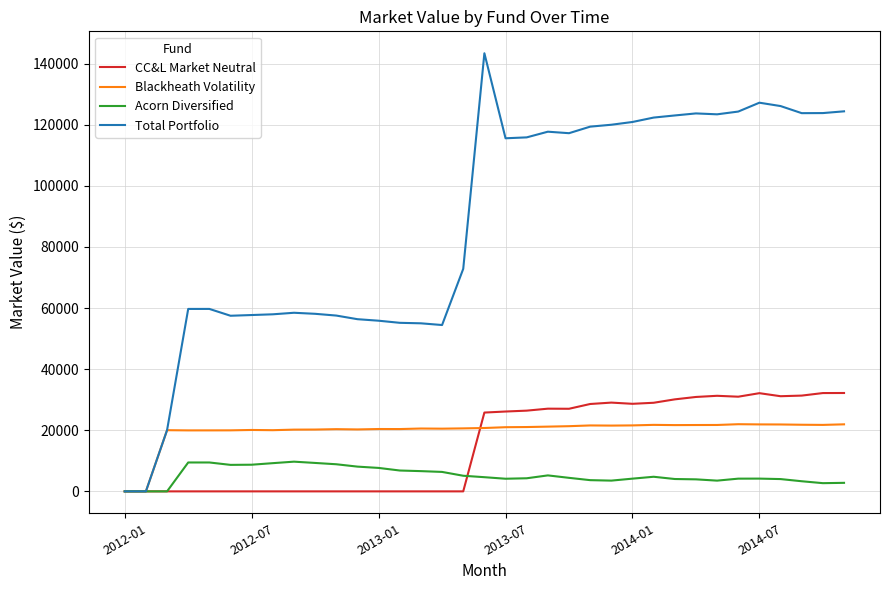

List the series in order of their peak value, lowest first.

Acorn Diversified, Blackheath Volatility, CC&L Market Neutral, Total Portfolio